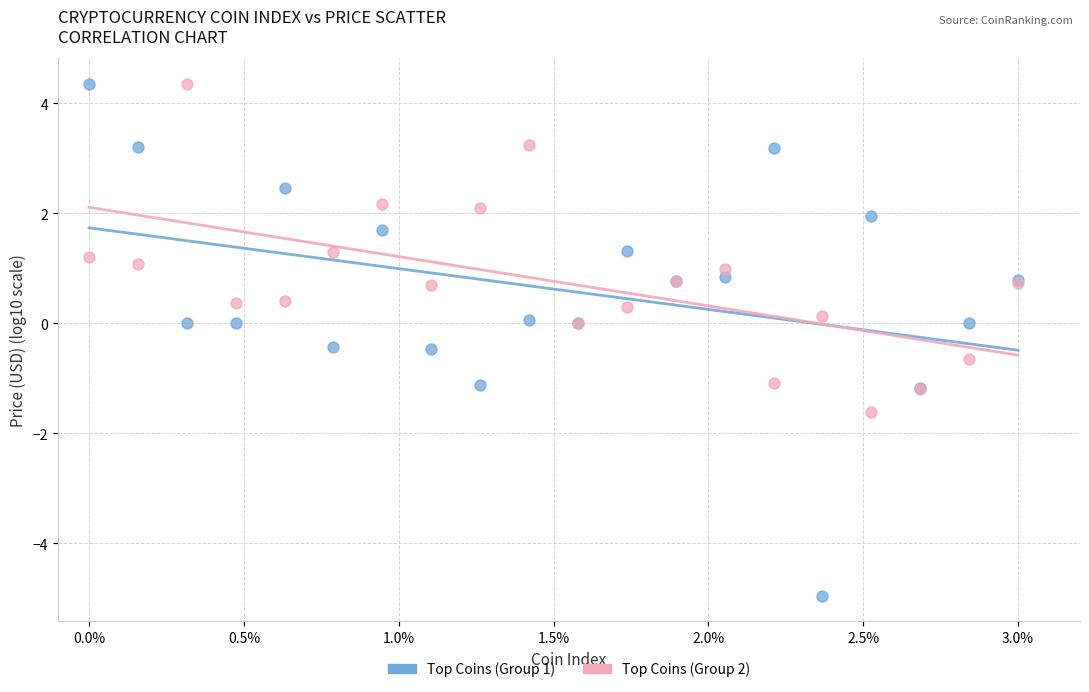

Which series has the largest Y range (max minus min)?

Top Coins (Group 1)